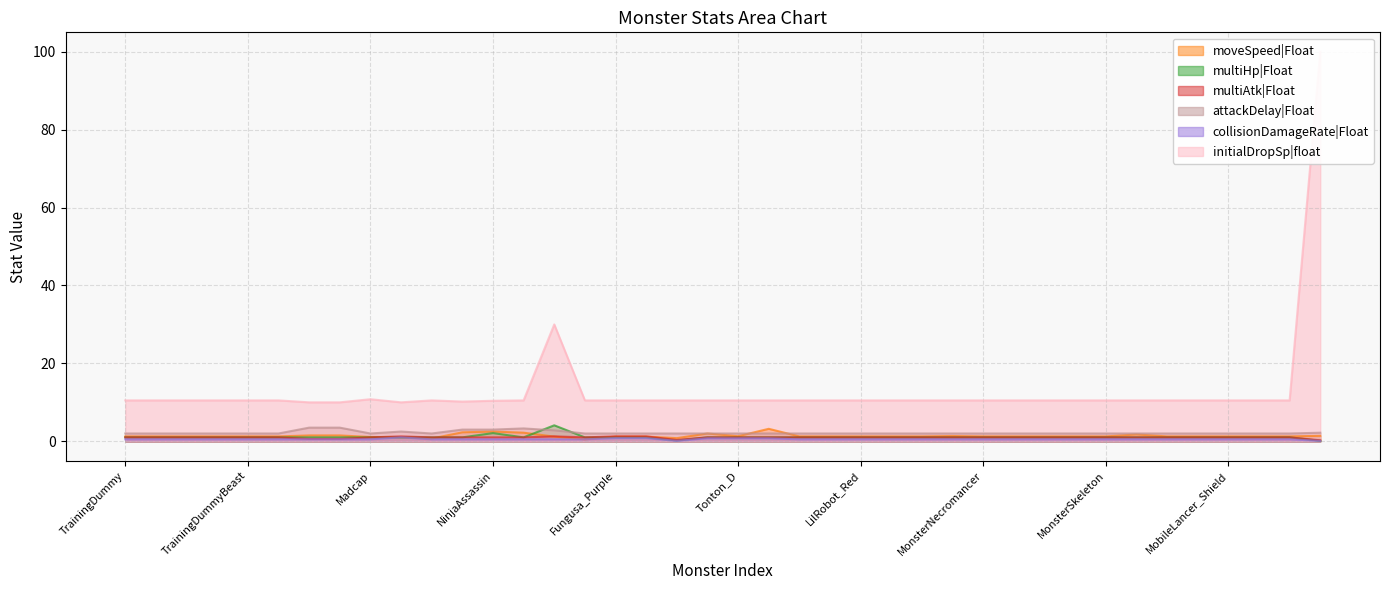

What is the minimum value for moveSpeed|Float?

0.5